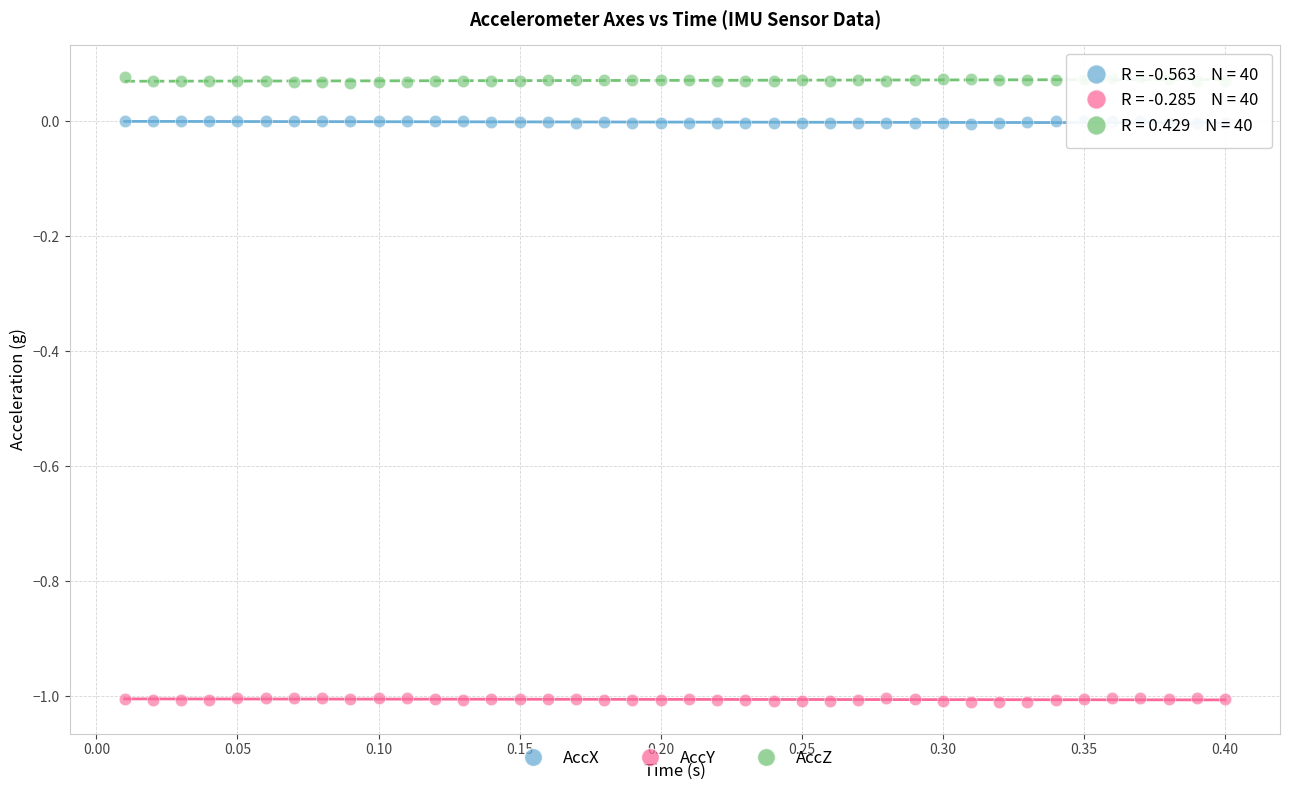

Which series contains the lowest Y value?

AccY